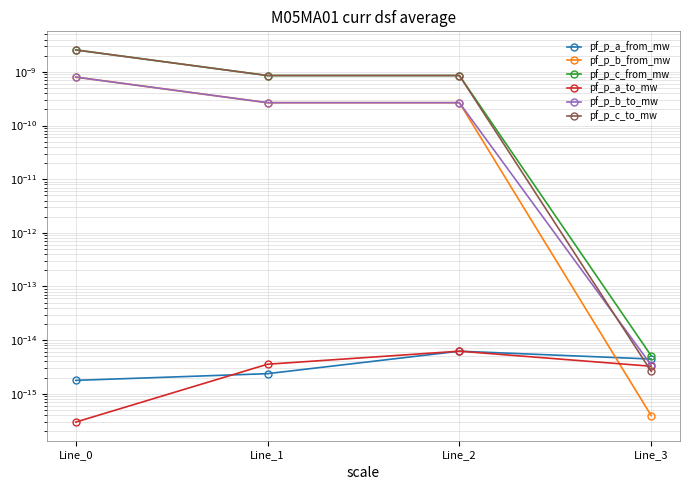

At which category is the sum across all series the highest?

Line_0